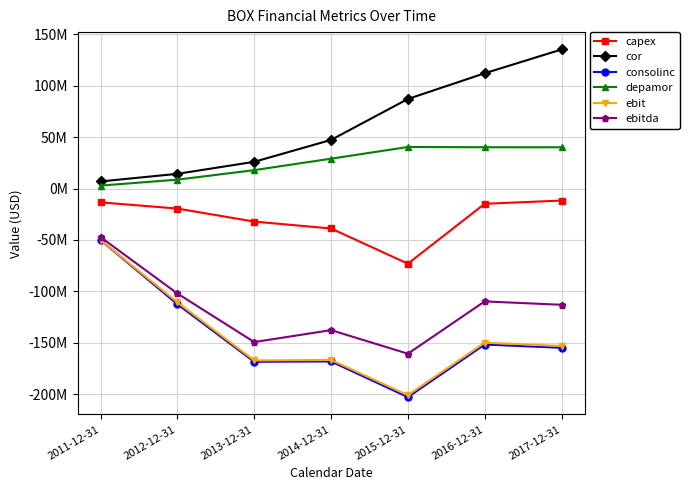

Where is the first local minimum for consolinc?

2013-12-31